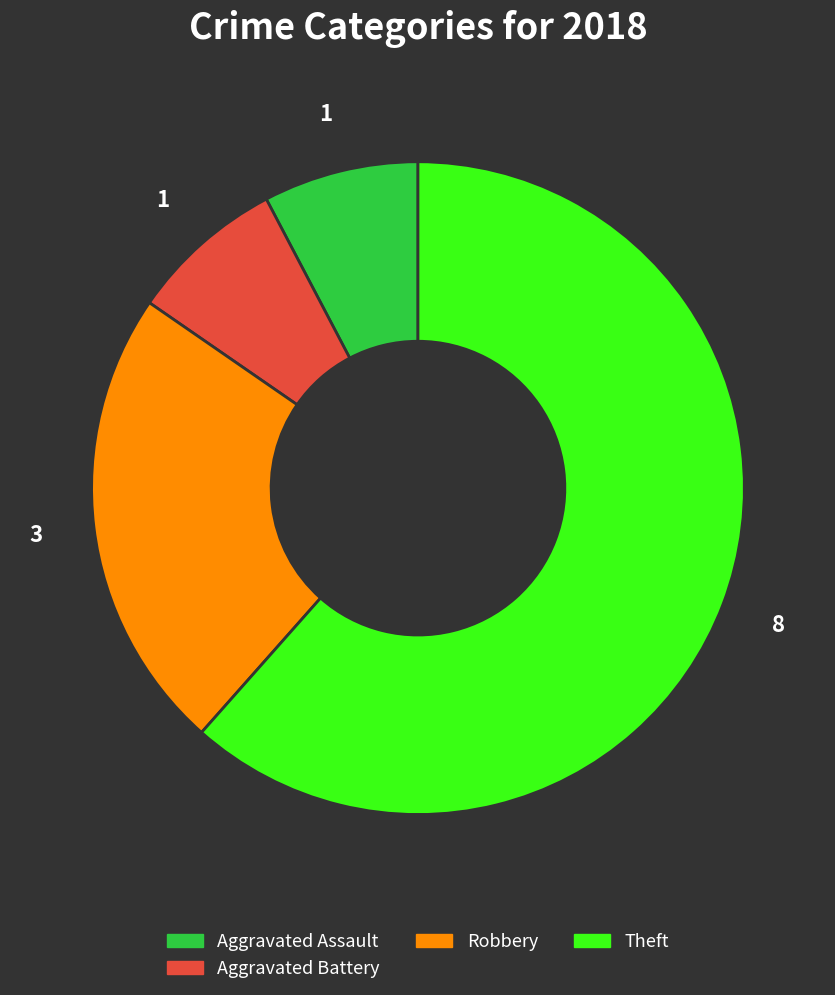

Is there a majority slice in this chart?

Yes